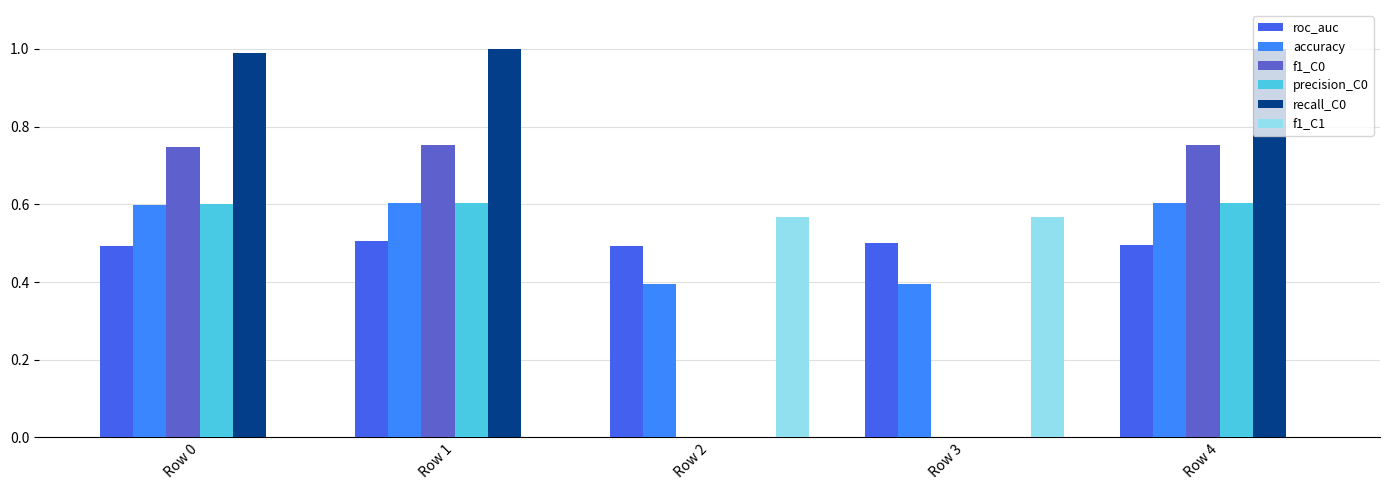

Is the value of precision_C0 at Row 3 greater than the value of f1_C1 at Row 3?

No